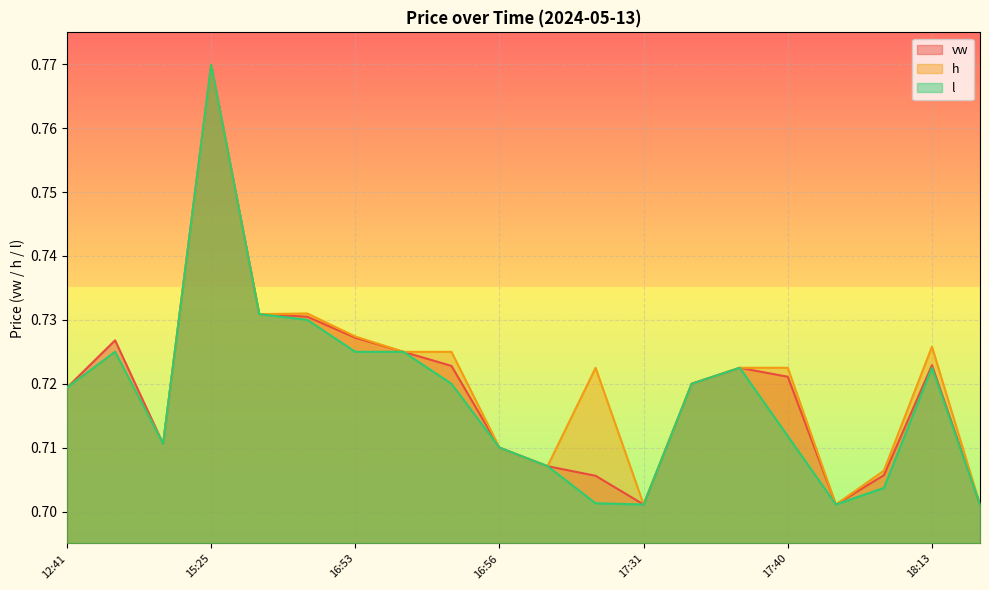

List the labels in order of h value, largest first.

15:25, 16:48, 16:45, 16:53, 18:13, 13:30, 16:54, 16:55, 16:59, 17:38, 17:40, 17:35, 12:41, 14:03, 16:56, 16:58, 18:05, 17:31, 17:41, 18:31